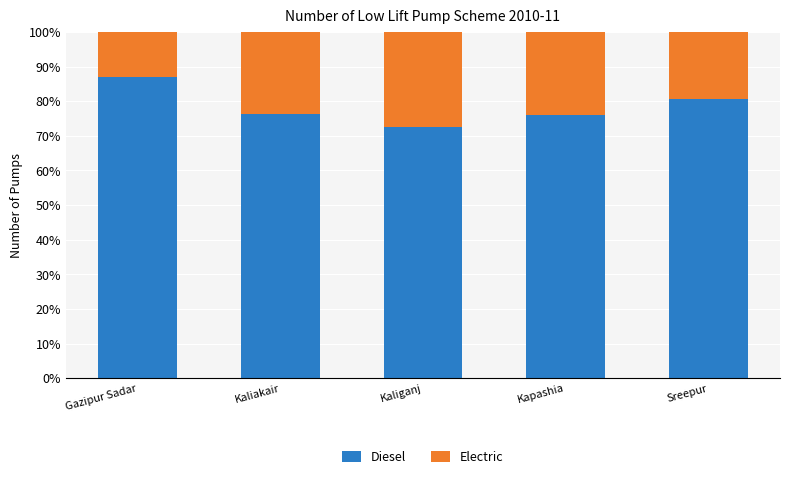

What is the total value across all series at Kapashia?

100.0